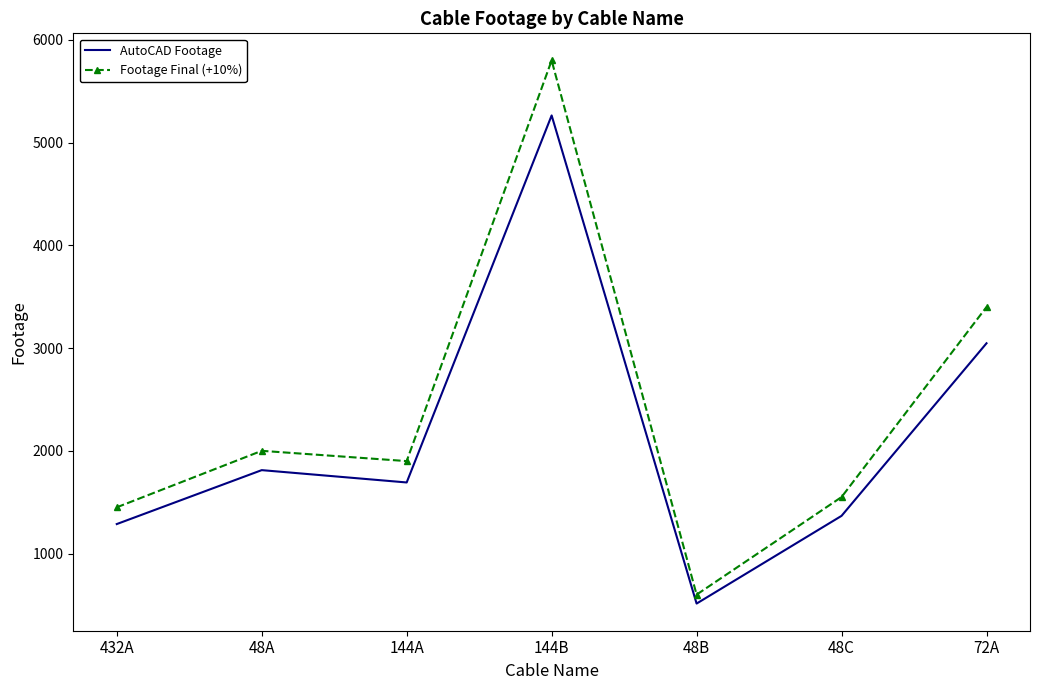

Which series has the largest total across all categories?

Footage Final (+10%)